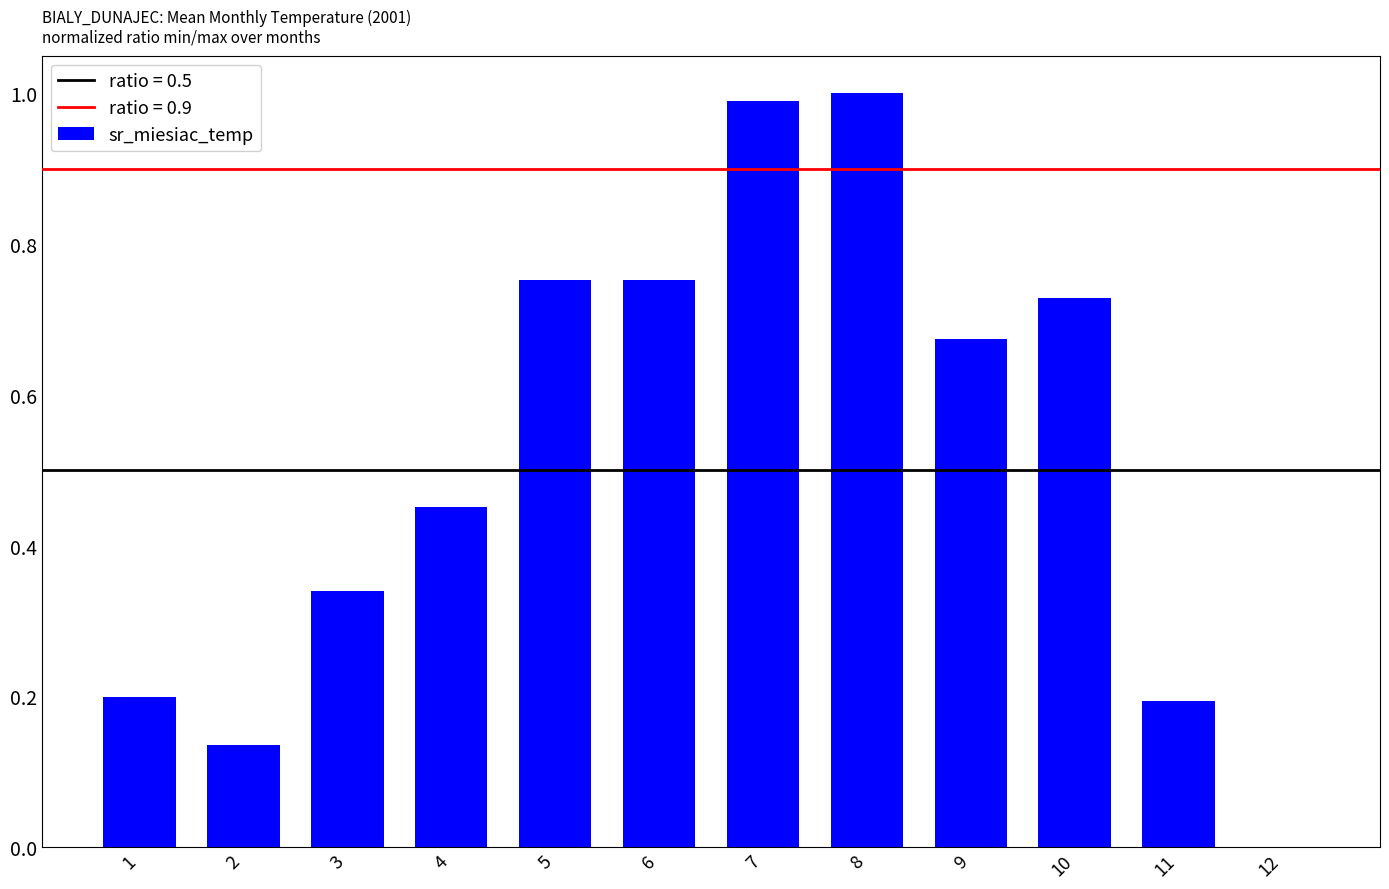

Are the bars horizontal?

No